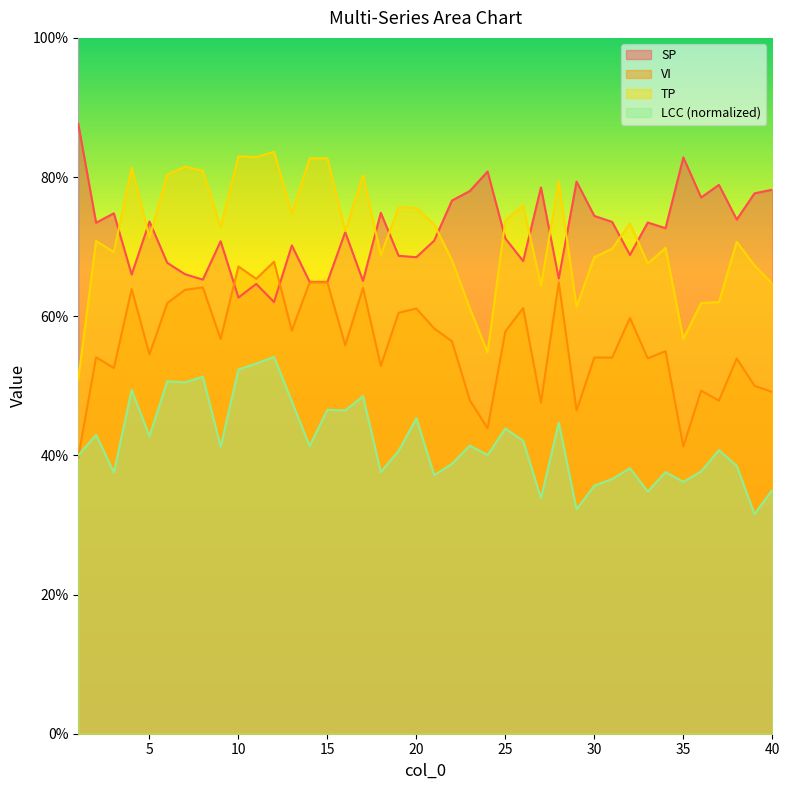

Between 38 and 30, which is larger?

30